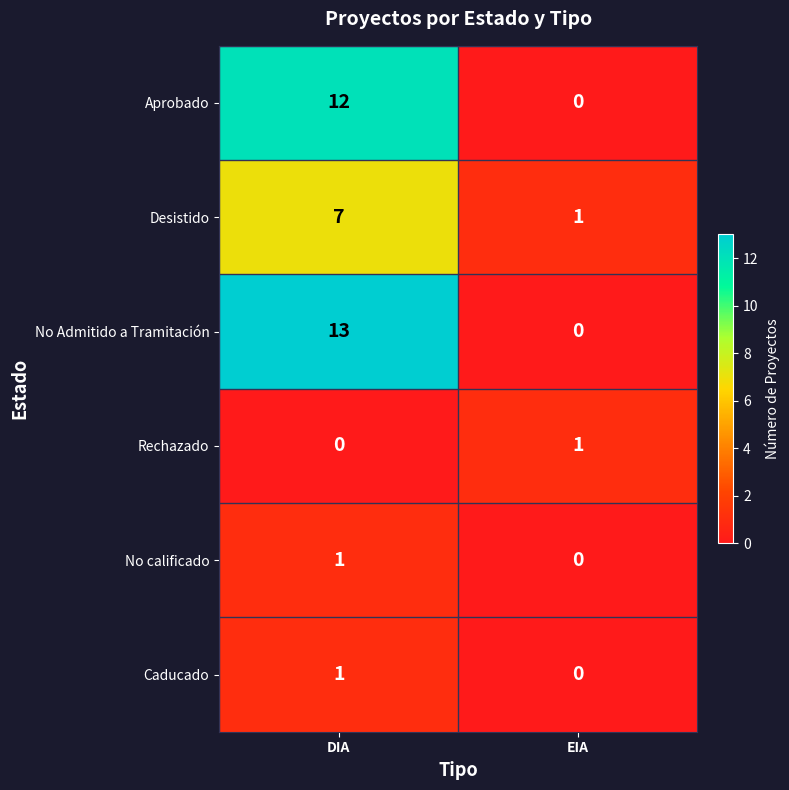

List the labels in order of Rechazado value, largest first.

EIA, DIA